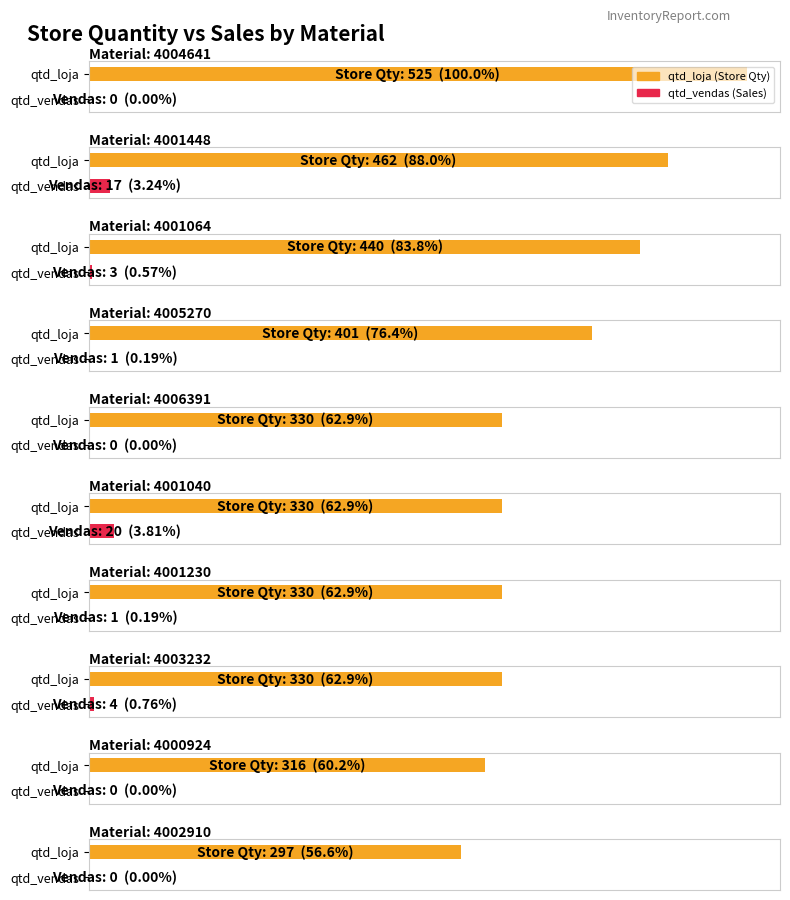

Is the value of qtd_vendas at 4000924 greater than the value of qtd_loja at 4005270?

No